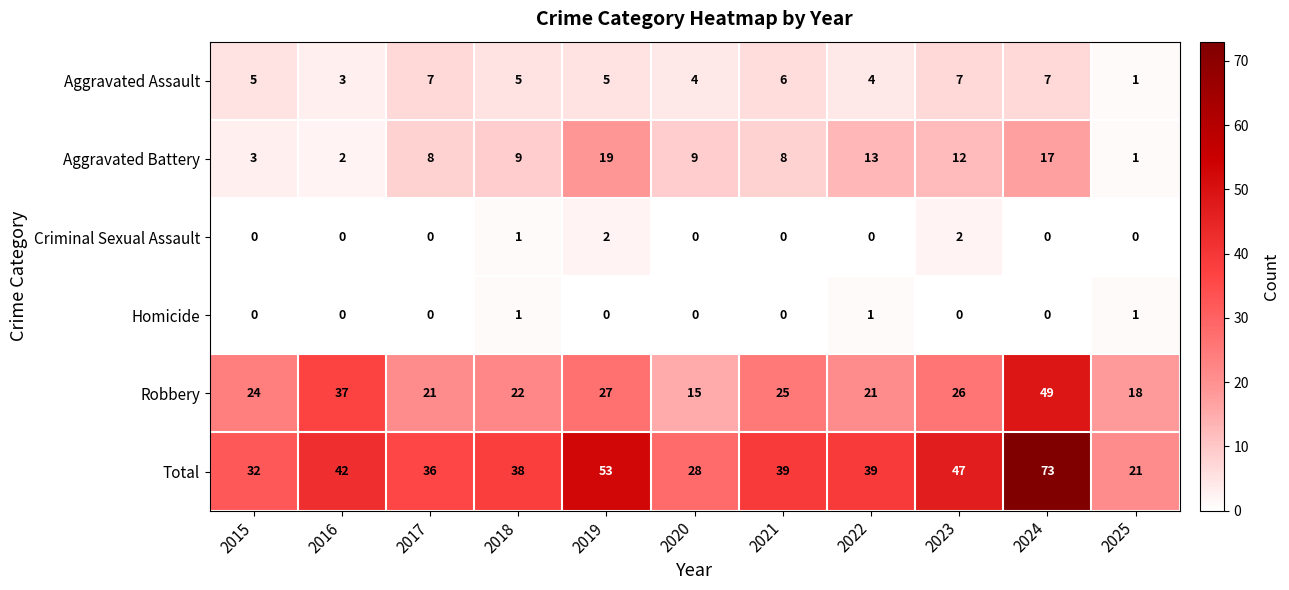

What is the sum of all Aggravated Assault values?

54